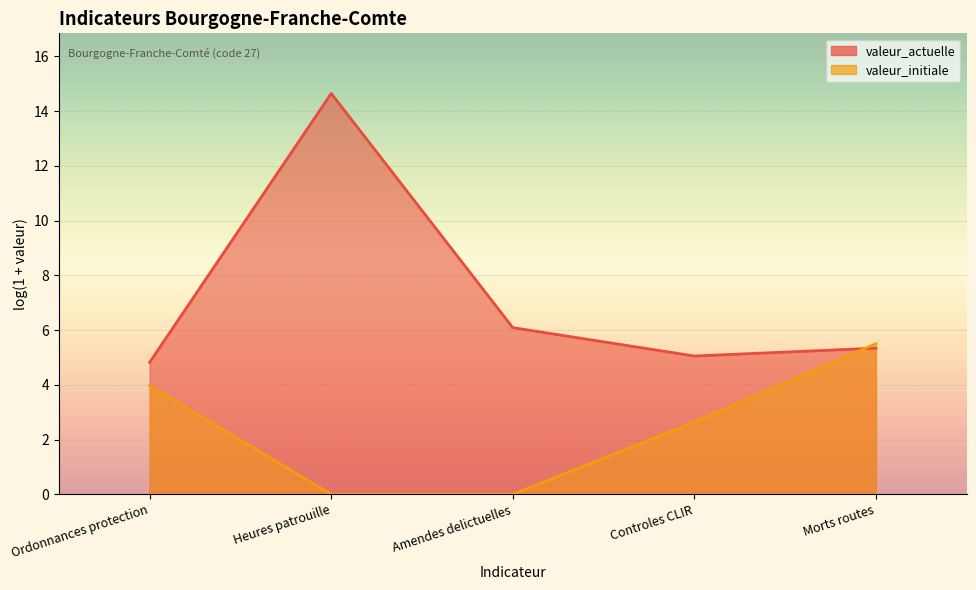

Rank the categories by value from lowest to highest.

Ordonnances protection, Controles CLIR, Morts routes, Amendes delictuelles, Heures patrouille